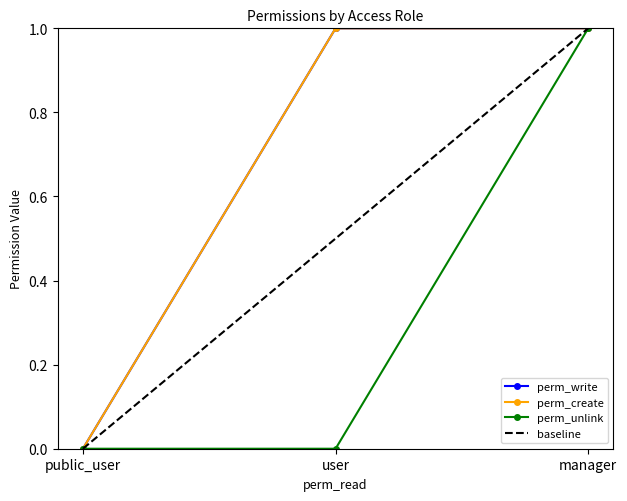

How many perm_write values are between 0 and 1?

3